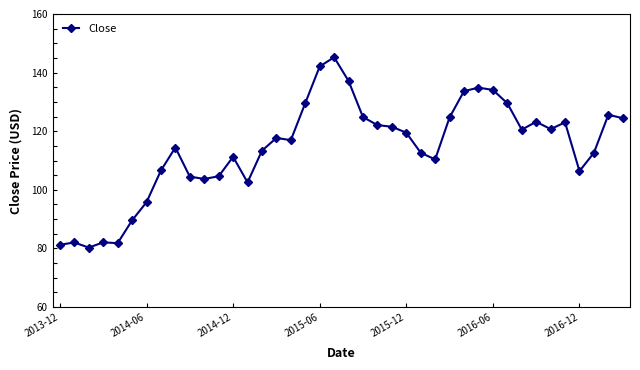

What is the value of the 32nd point from the left?

129.5